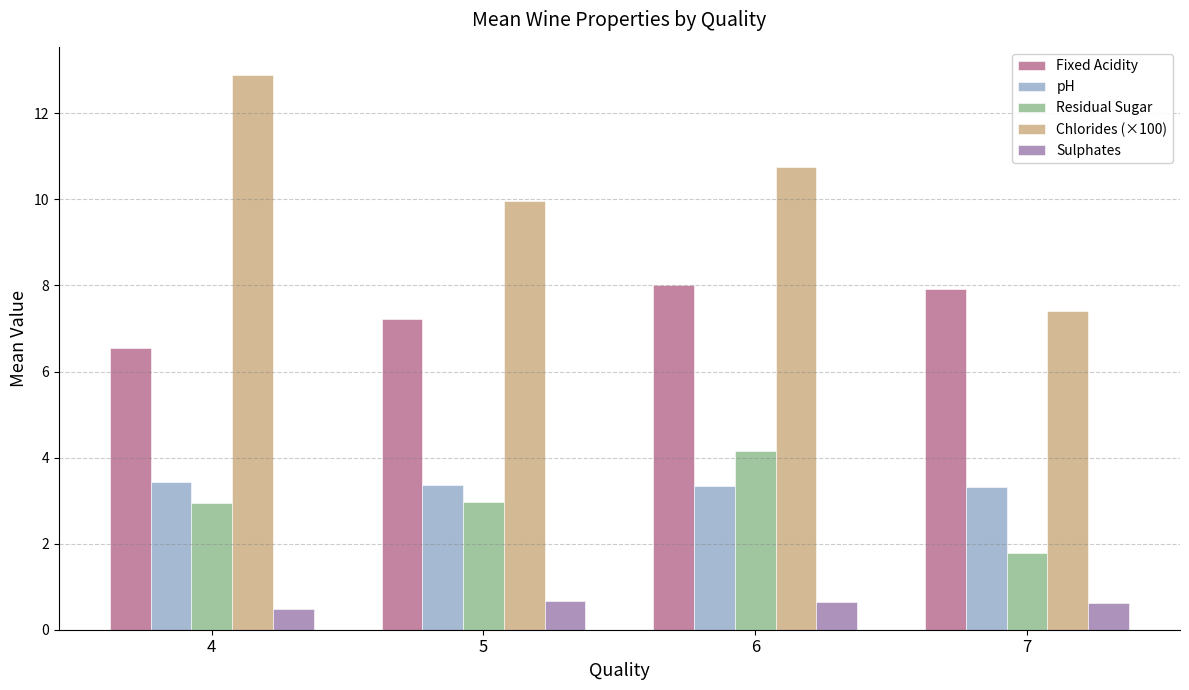

What value does the Fixed Acidity series have at 5?

7.2